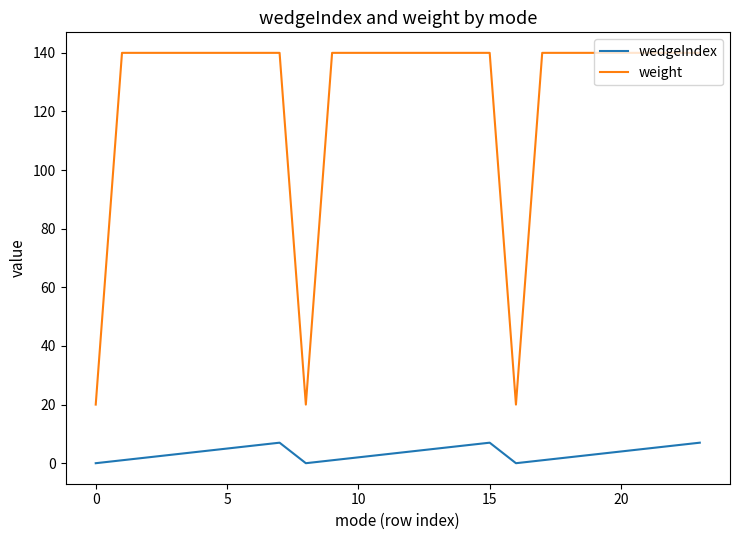

True or false: wedgeIndex and weight cross at least once.

False